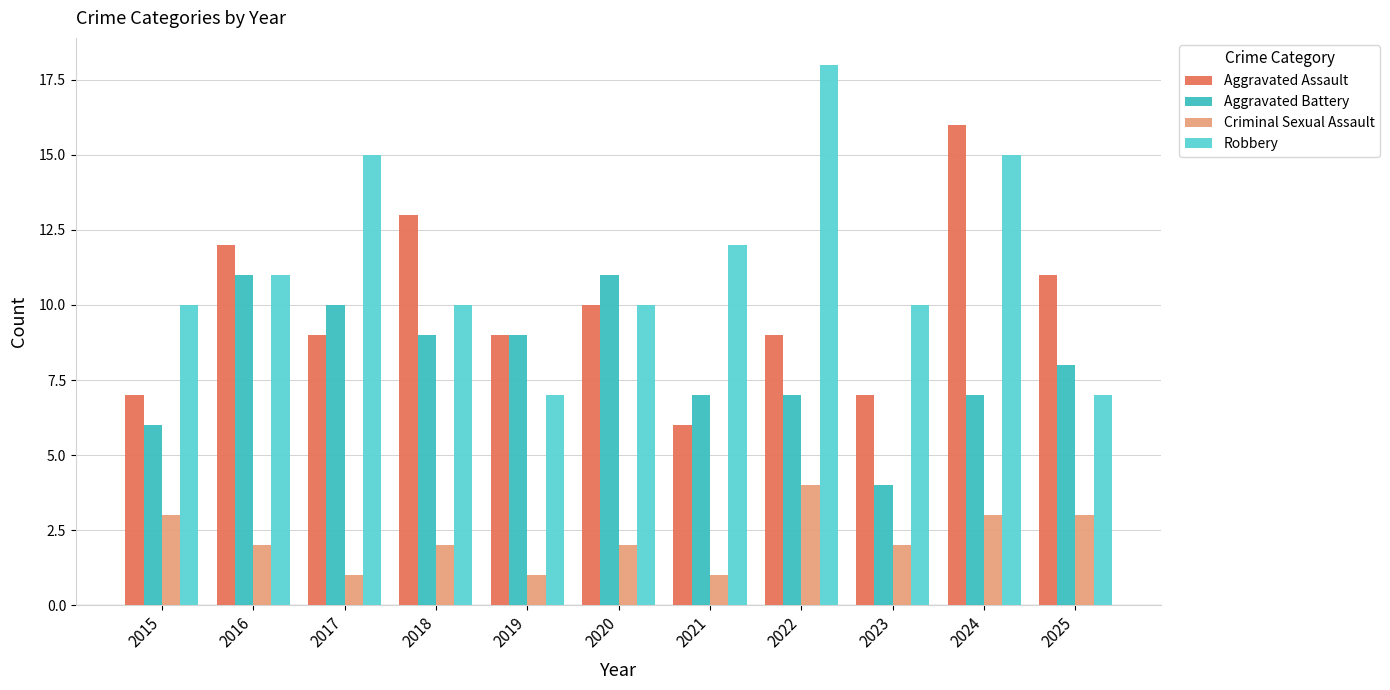

Between 2016 and 2020, which series saw the biggest shift?

Aggravated Assault